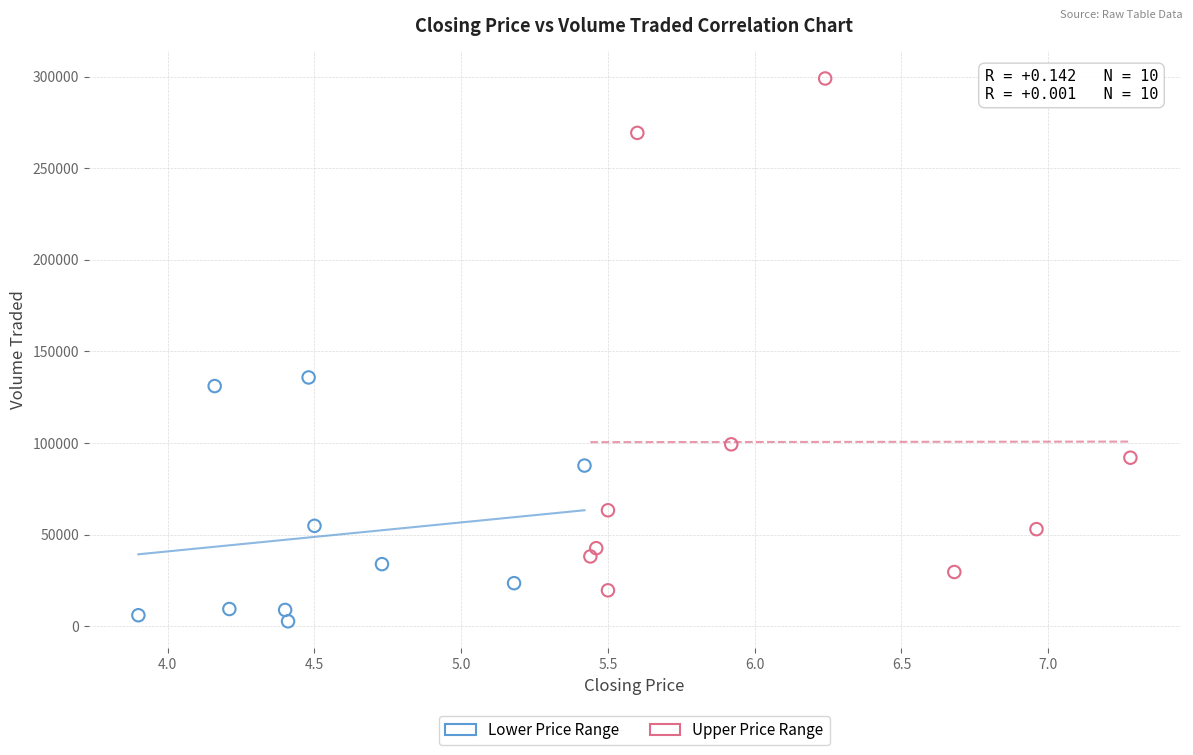

What are all the series names shown in the legend?

Lower Price Range, Upper Price Range